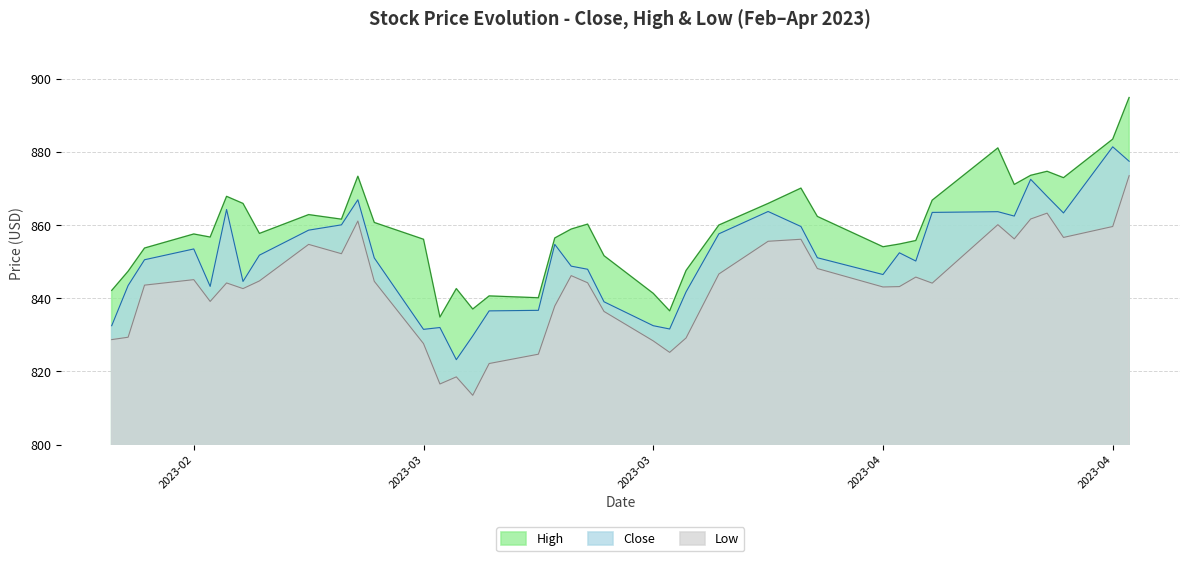

Is it true that Low equals 239.5 at 2023-04-11?

False